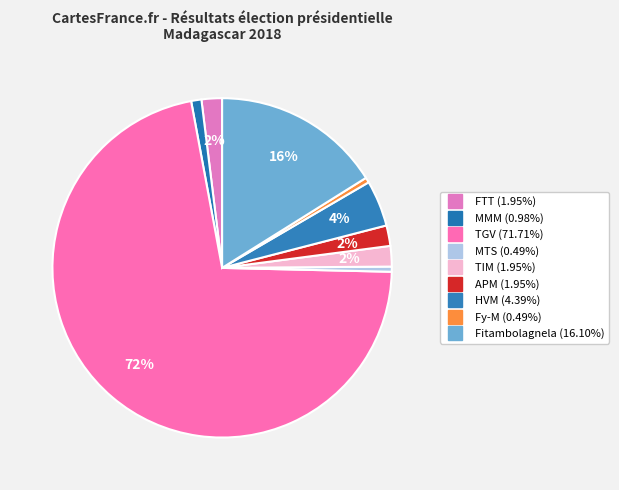

How many segments does this pie chart have?

9